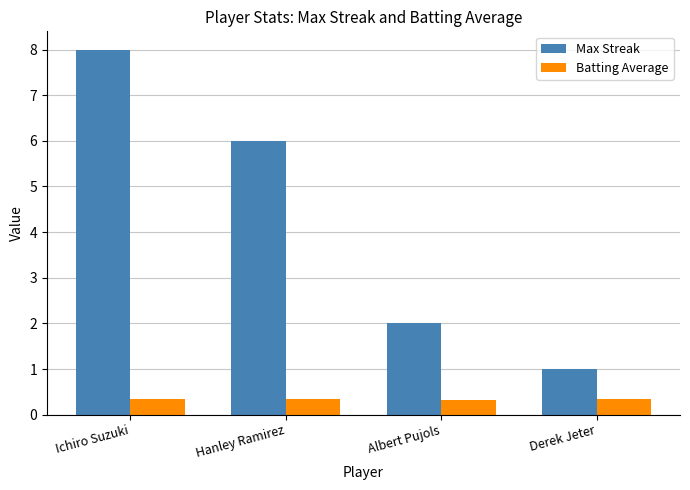

How many data points does each series have?

4